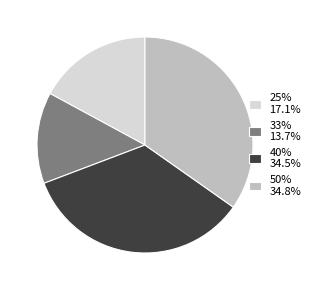

Combined, do 33% 13.7% and 25% 17.1% account for over 50%?

No